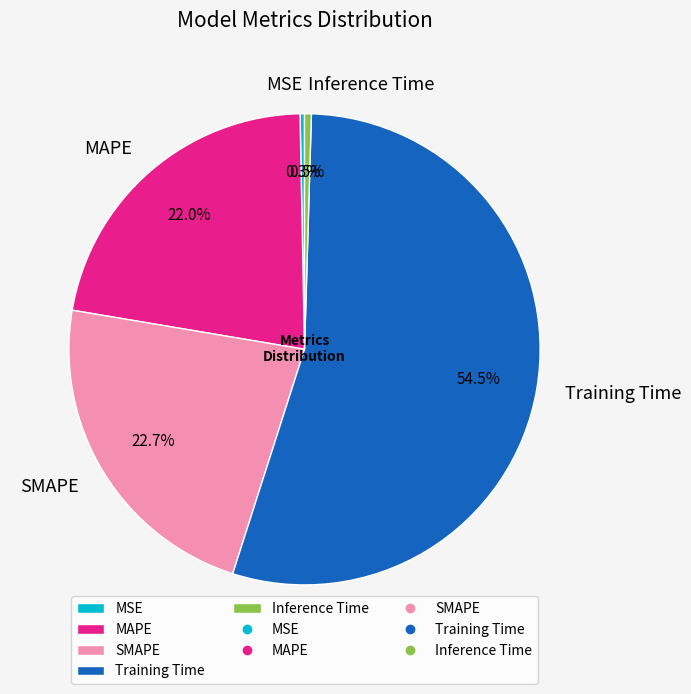

To the nearest percent, what is the difference between the Training Time and MSE slice percentages?

54%